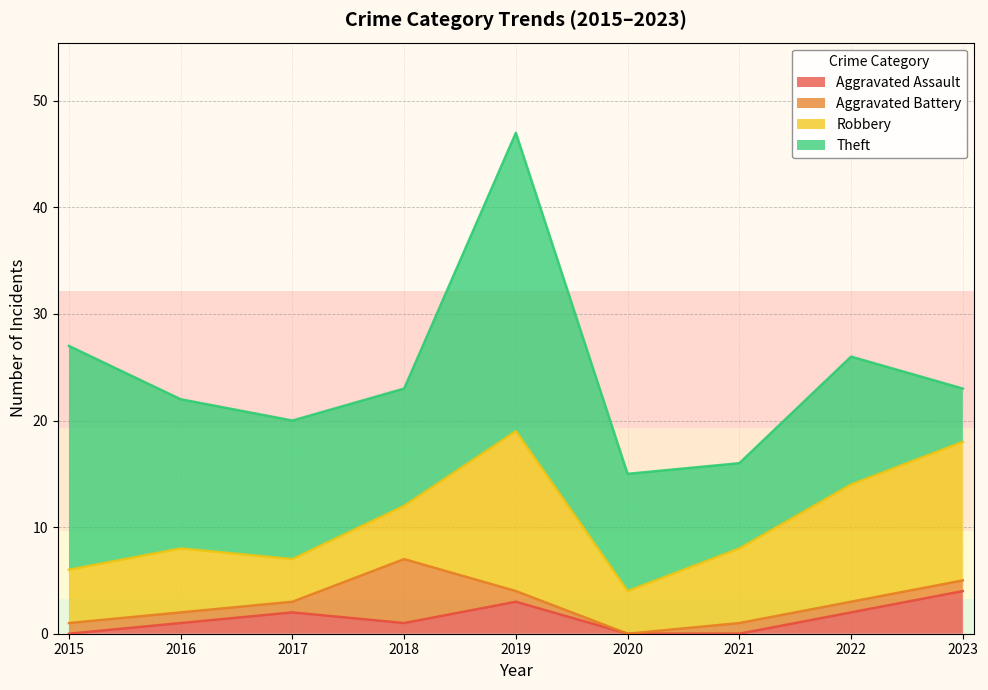

At which category is the sum across all series the highest?

2019